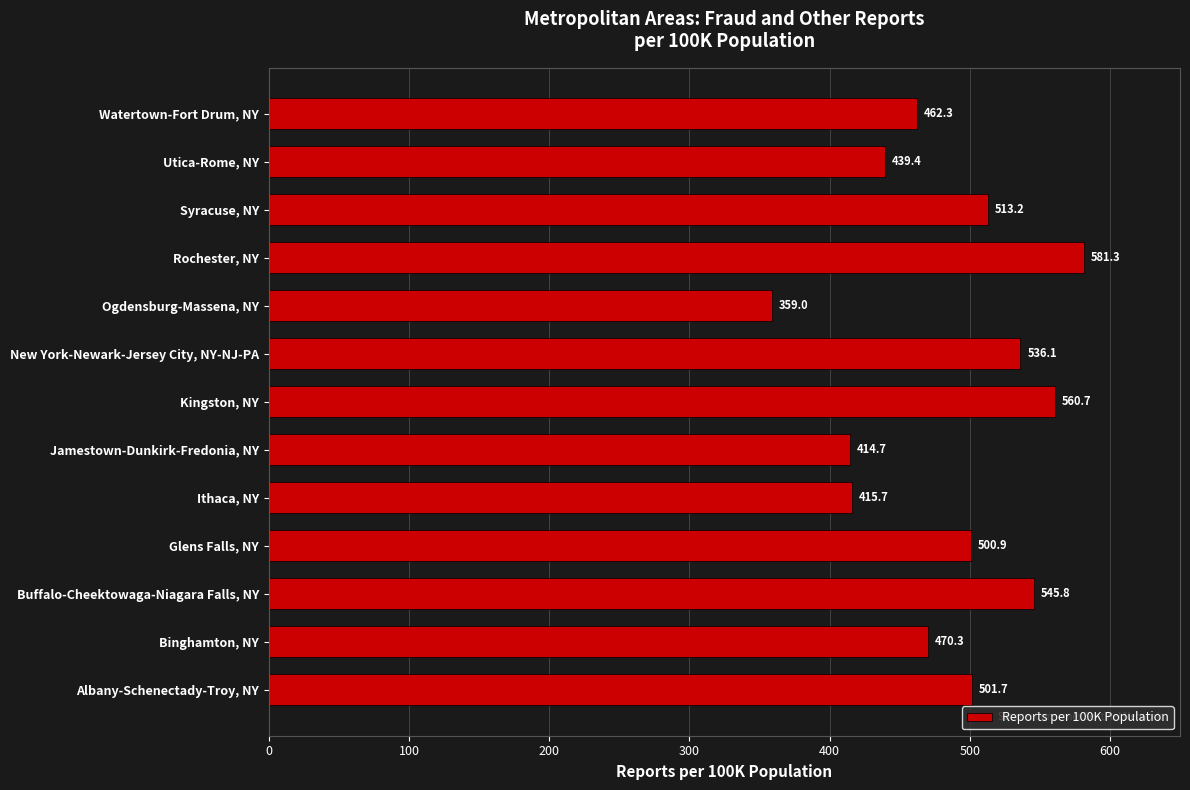

Reading bottom to top, list all the values displayed in this chart.

501.7	470.3	545.8	500.9	415.7	414.7	560.7	536.1	359.0	581.3	513.2	439.4	462.3